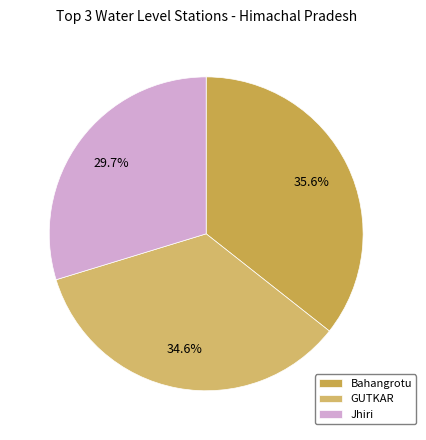

Is there a majority slice in this chart?

No